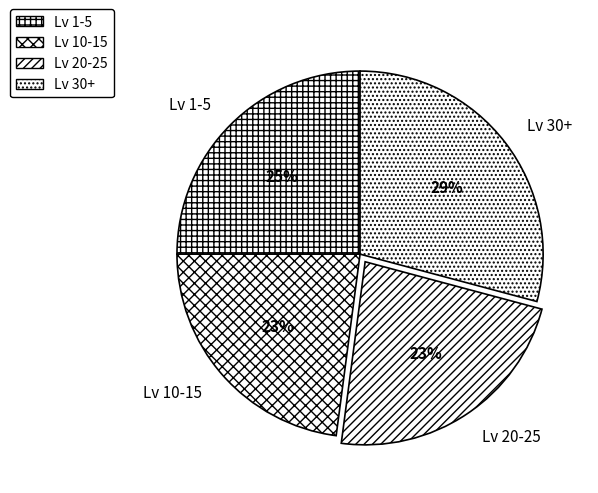

To the nearest percent, what is the difference between the largest and smallest slice percentages?

6%